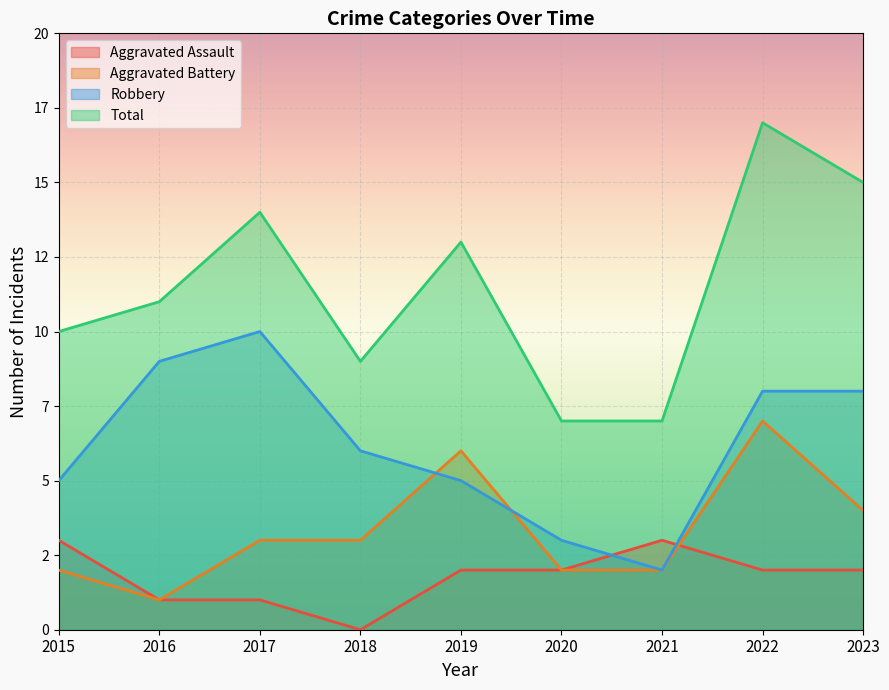

Where is the first local minimum for Robbery?

2021